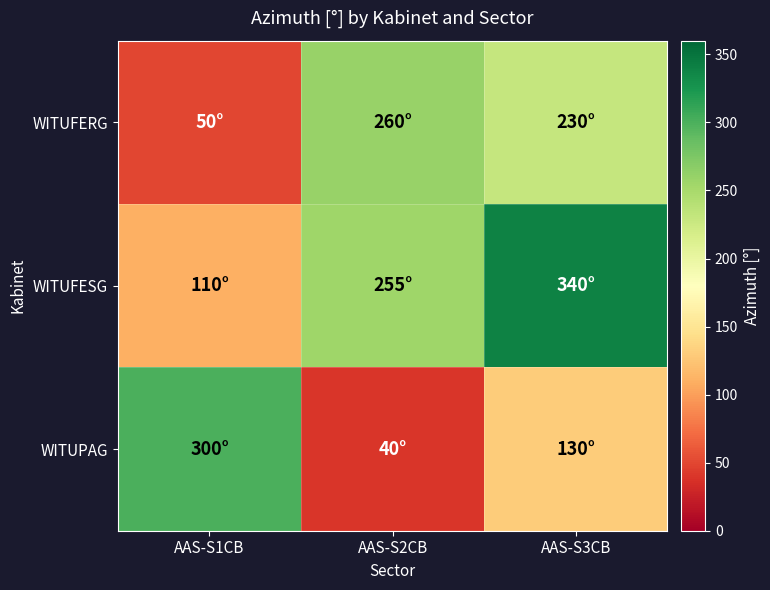

Reading left to right, extract all data points from this chart.

WITUFERG: AAS-S1CB=50	AAS-S2CB=260	AAS-S3CB=230
WITUFESG: AAS-S1CB=110	AAS-S2CB=255	AAS-S3CB=340
WITUPAG: AAS-S1CB=300	AAS-S2CB=40	AAS-S3CB=130